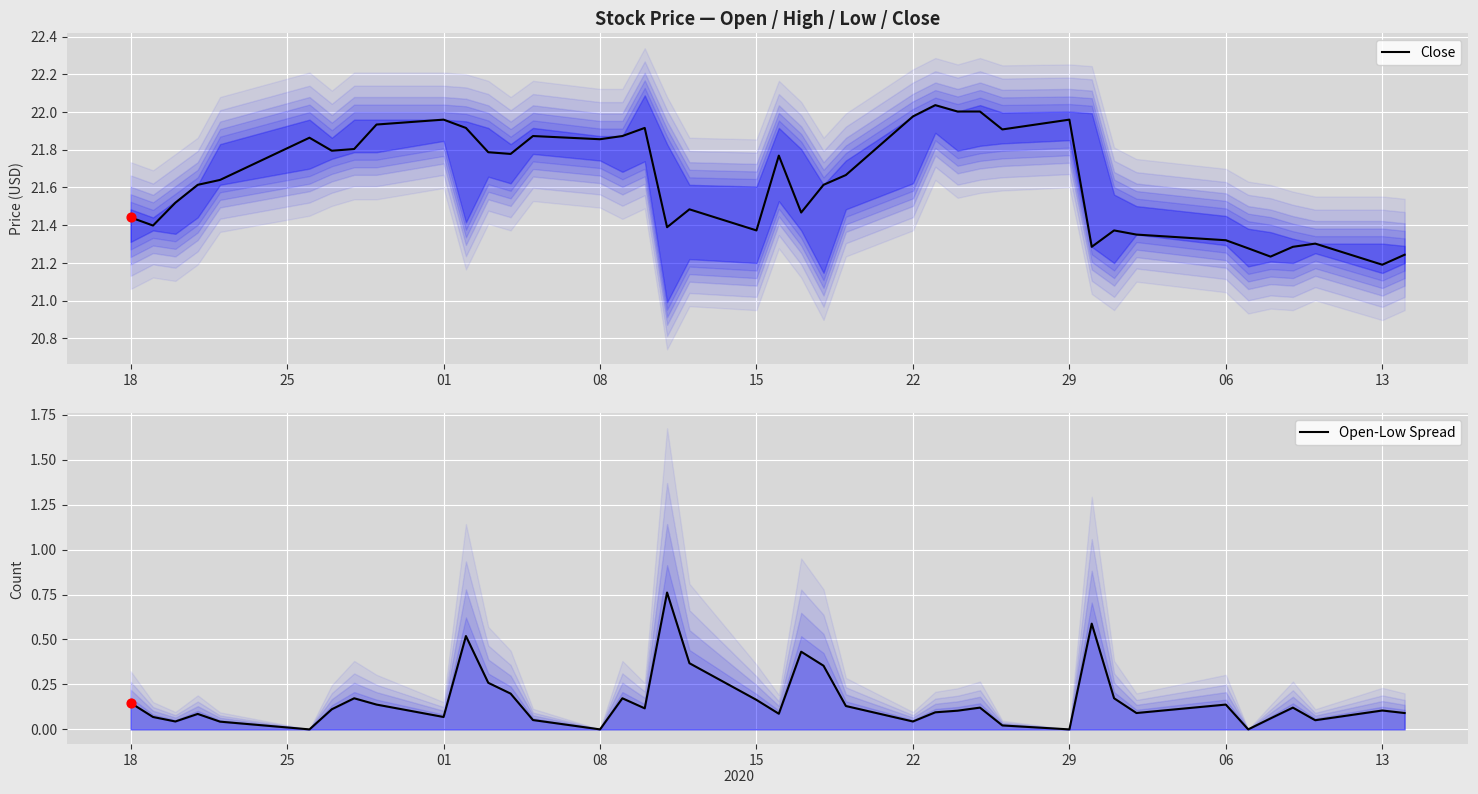

Is the value of Open-Low Spread at 38 greater than the value of Close at 36?

No